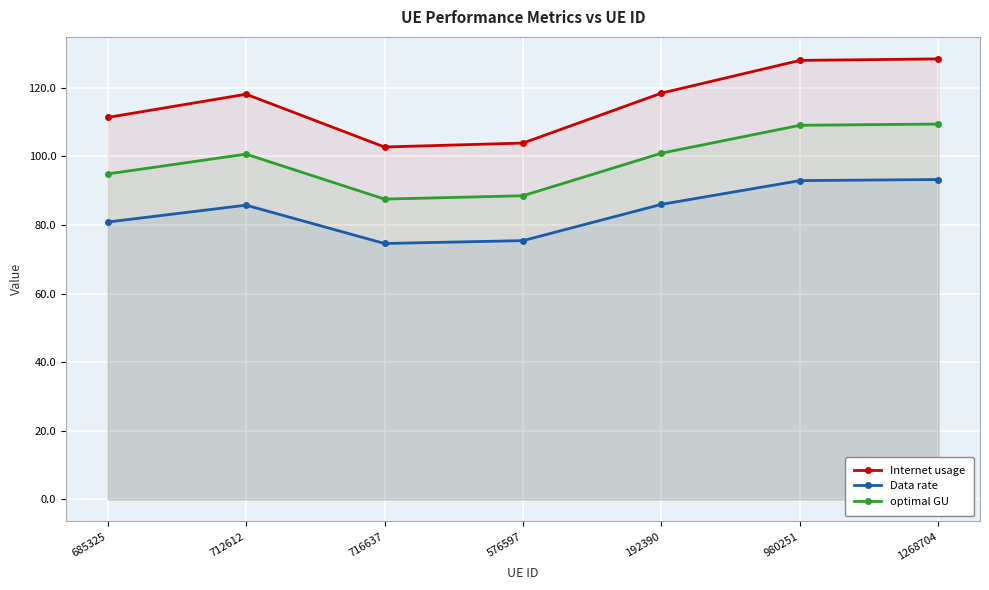

Count the number of categories in the chart.

7